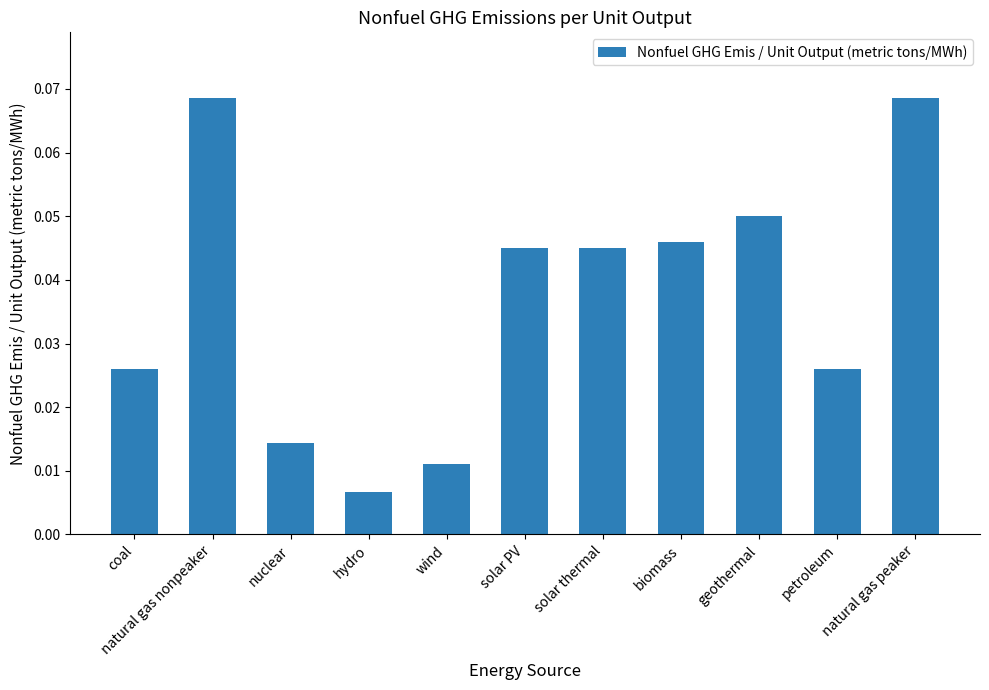

At which category does the chart reach its minimum across all series?

hydro